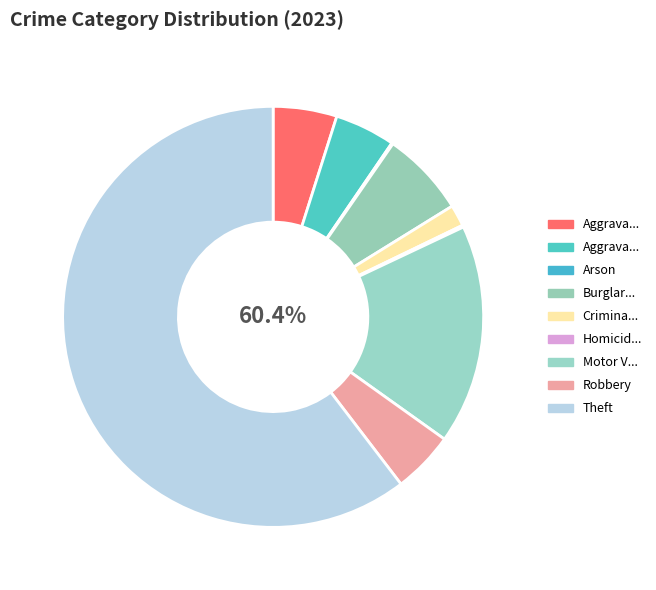

To the nearest percent, what is the combined percentage of Criminal Sexual Assault and Burglary?

8%